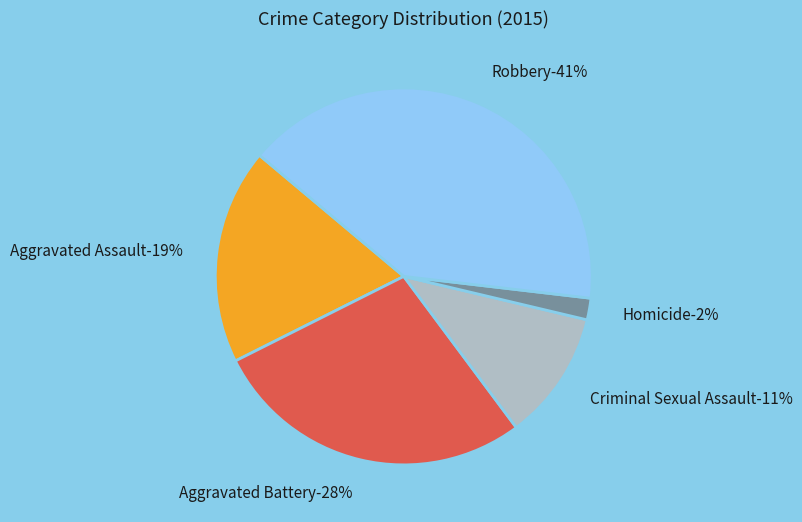

To the nearest percent, what percentage of the pie is Aggravated Battery?

28%